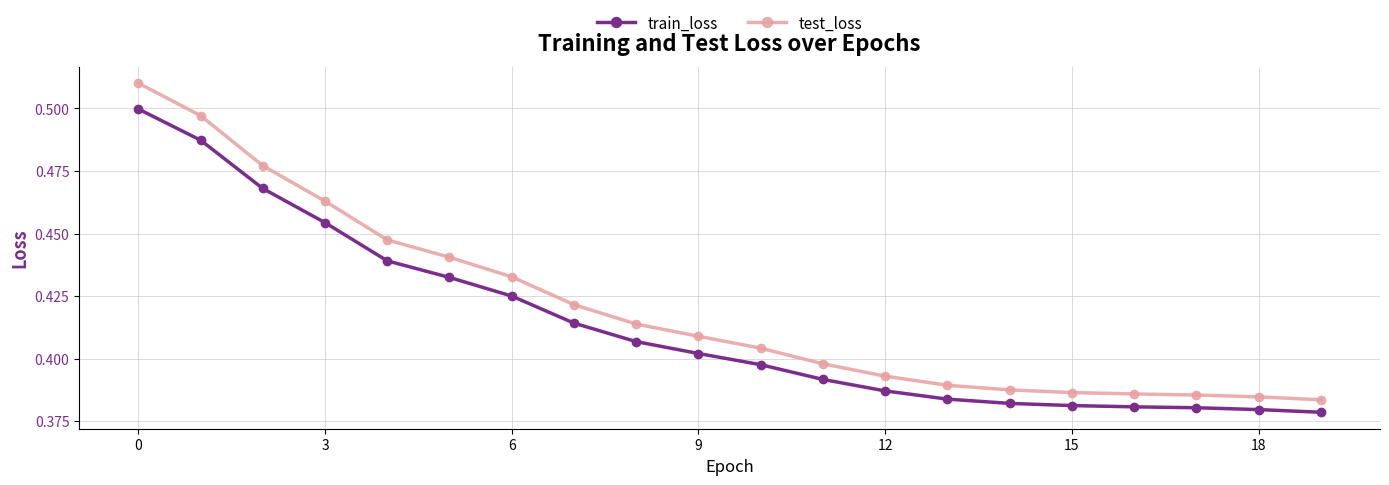

True or false: train_loss and test_loss intersect in this chart.

False